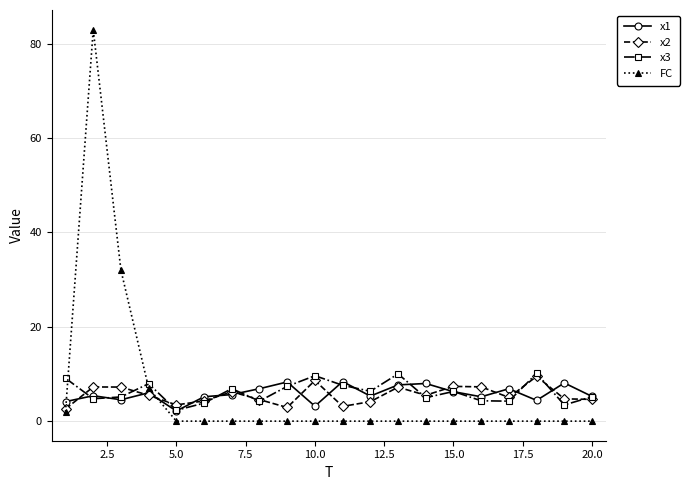

What is the greatest value displayed?

83.0